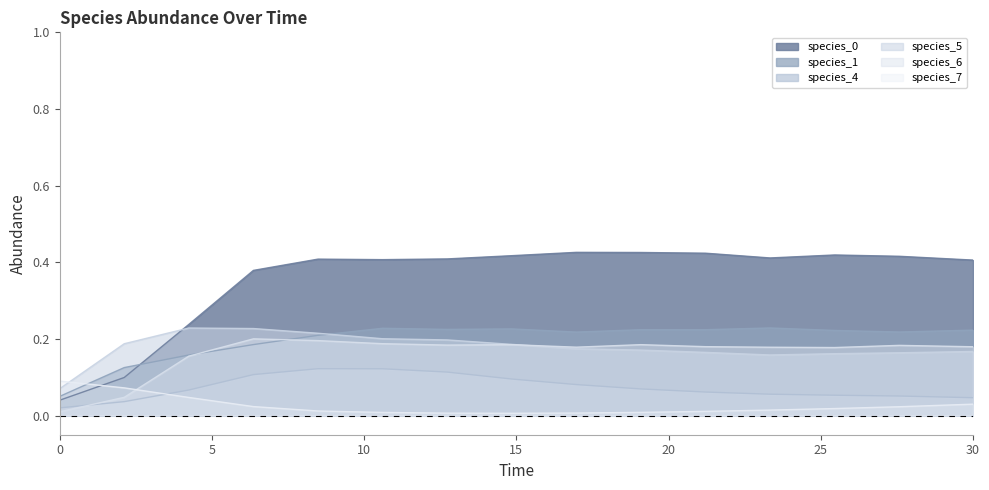

True or false: species_4 and species_1 intersect in this chart.

False